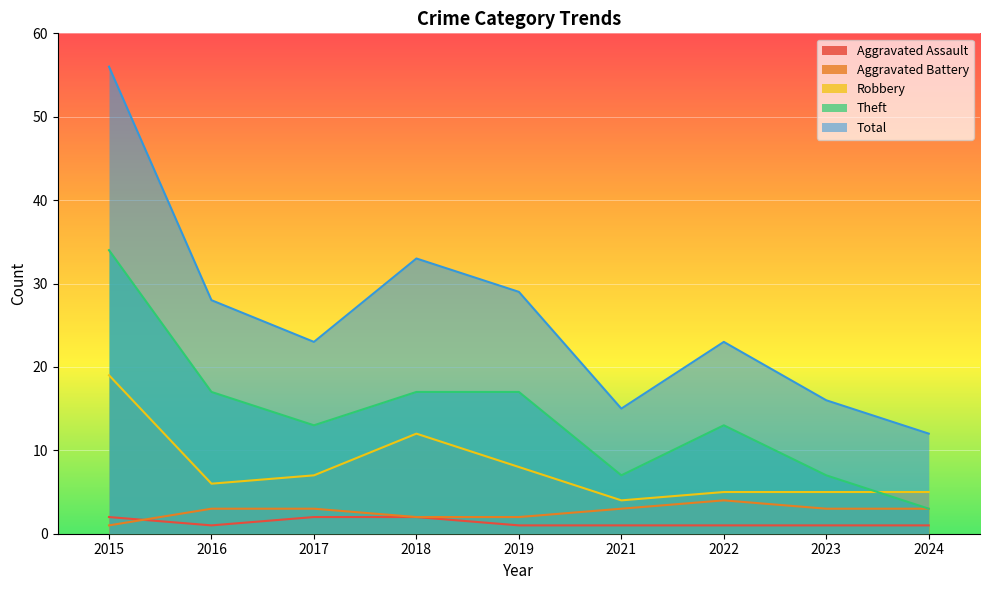

True or false: Total and Robbery intersect in this chart.

False